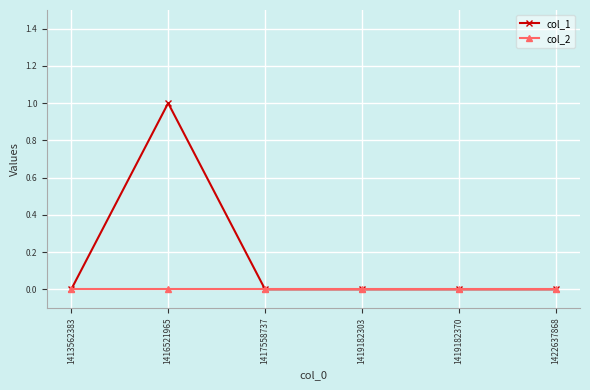

True or false: col_1 has more than 0 interior local peaks.

True